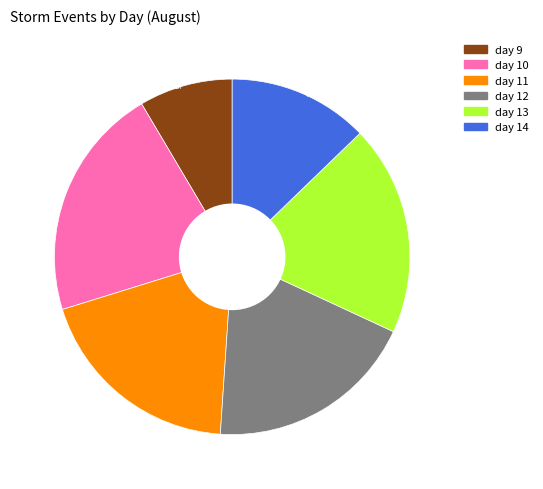

Is it true that day 12 is 27% of the pie?

False